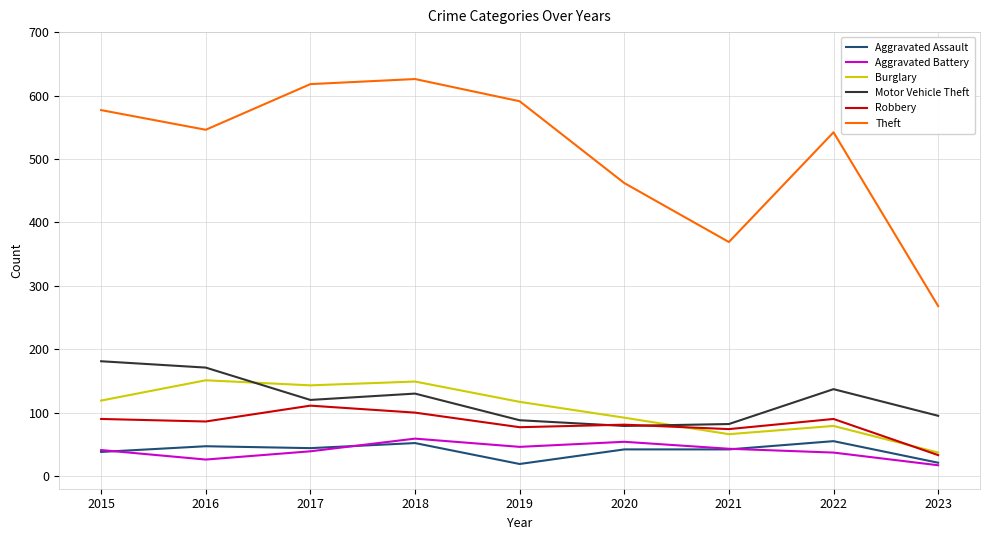

What is the minimum value shown in the chart?

17